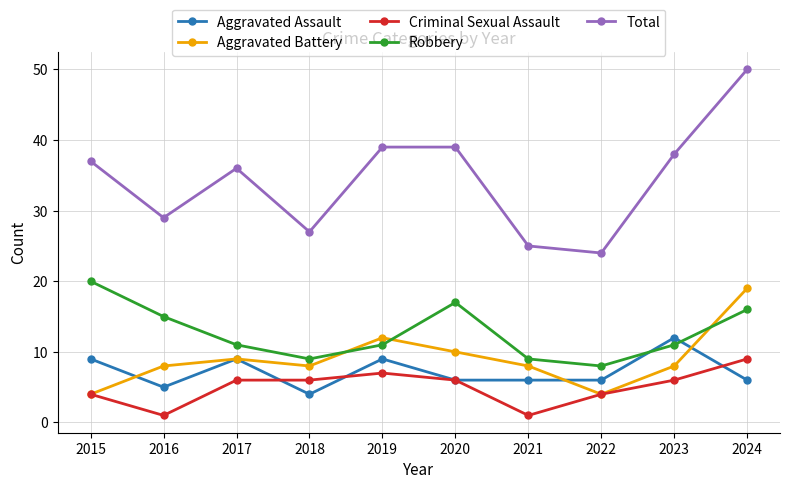

Between 2016 and 2024, which series saw the biggest shift?

Total